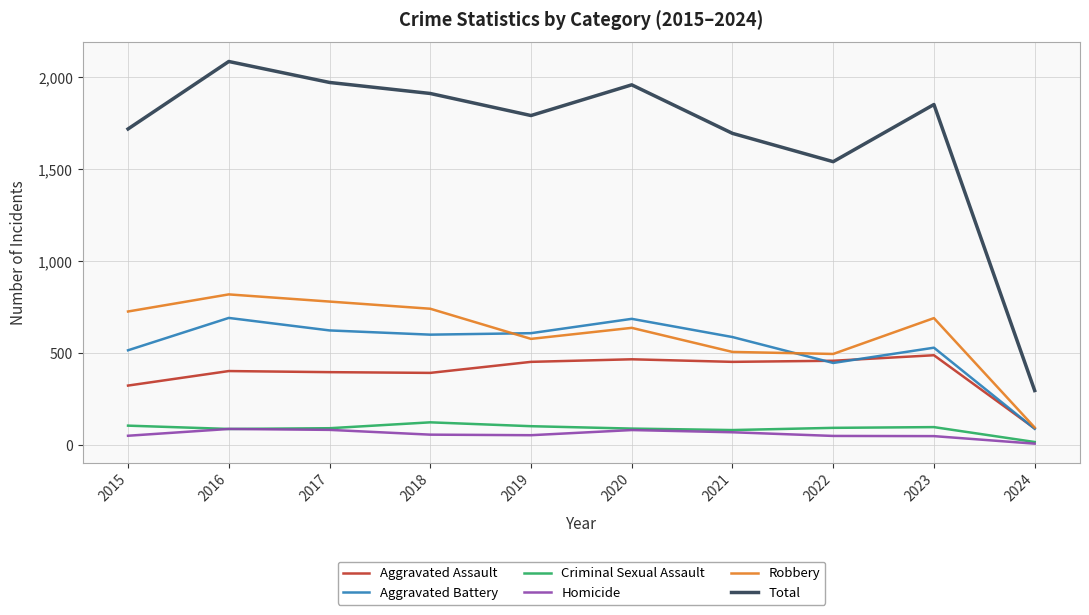

Does the chart have visible grid lines?

Yes